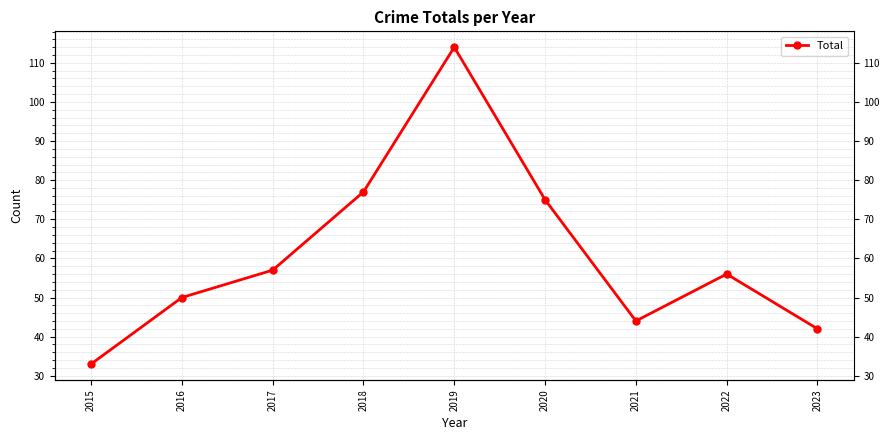

Rank the categories by value from highest to lowest.

2019, 2018, 2020, 2017, 2022, 2016, 2021, 2023, 2015